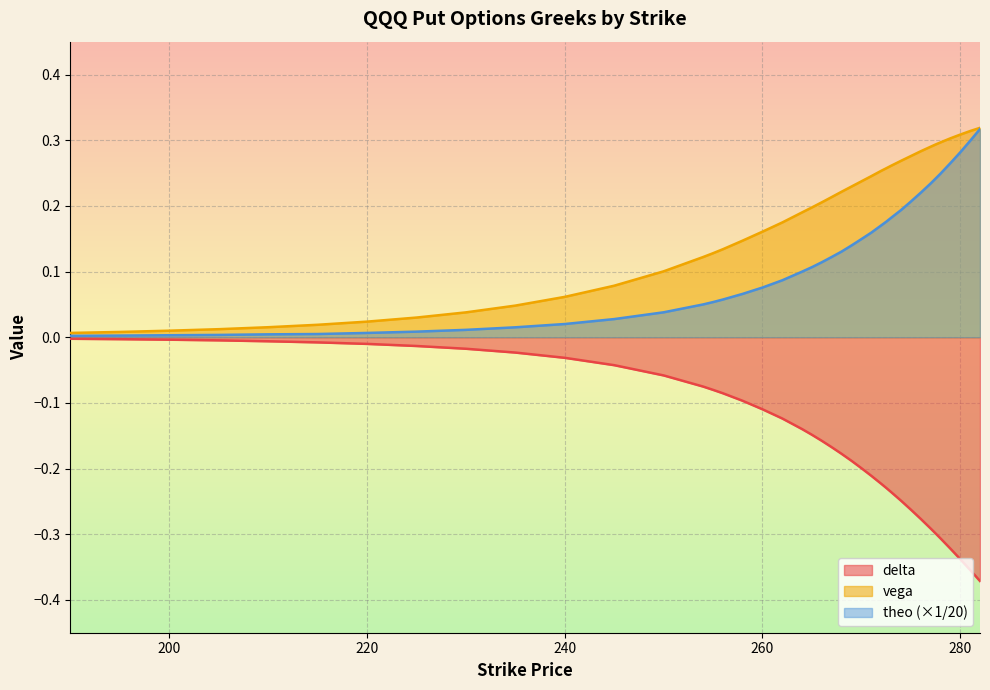

Which series has the widest spread of values?

delta